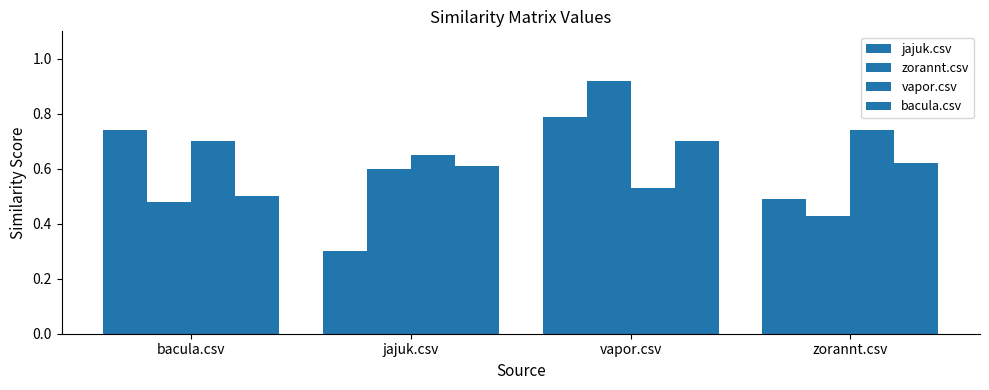

What is the difference between the maximum and minimum values in the jajuk.csv series?

0.5